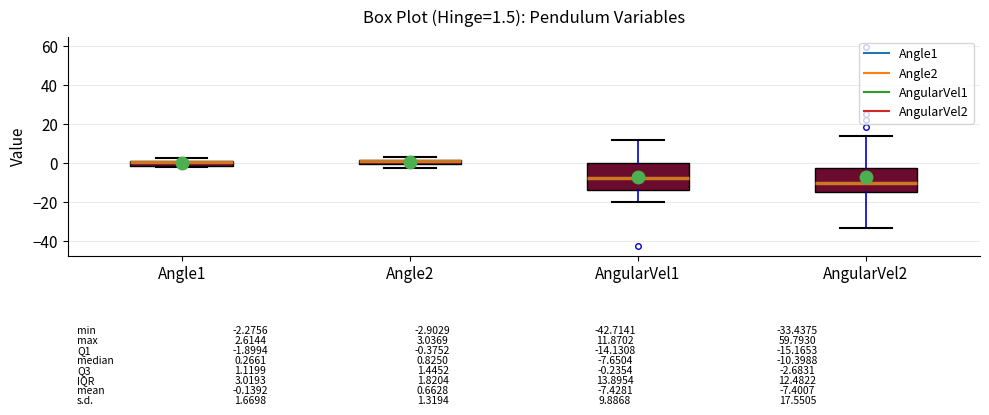

Which box has the lowest median line?

AngularVel2